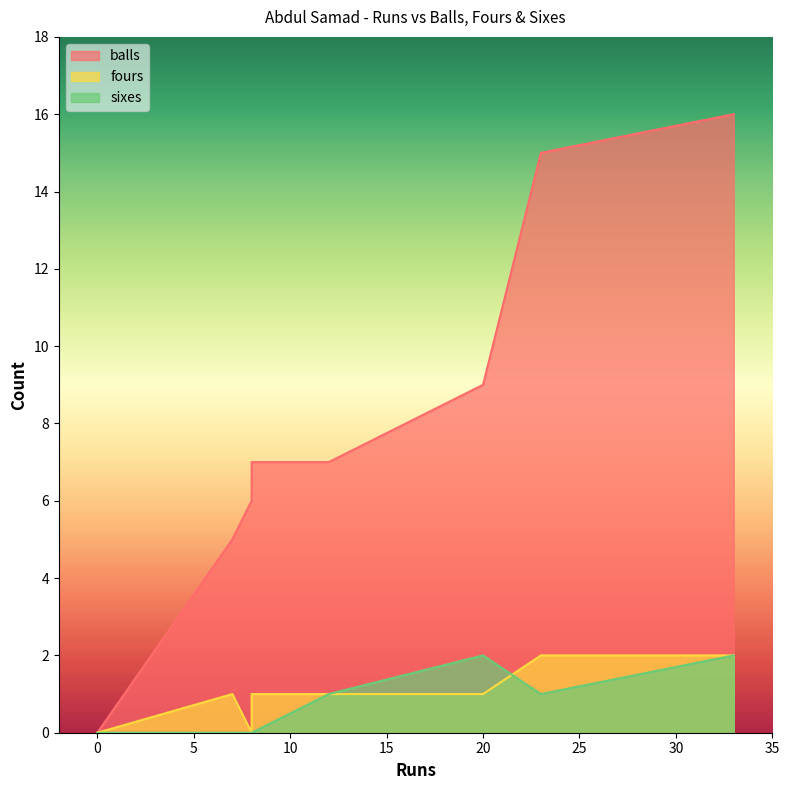

Count the number of categories in the chart.

8